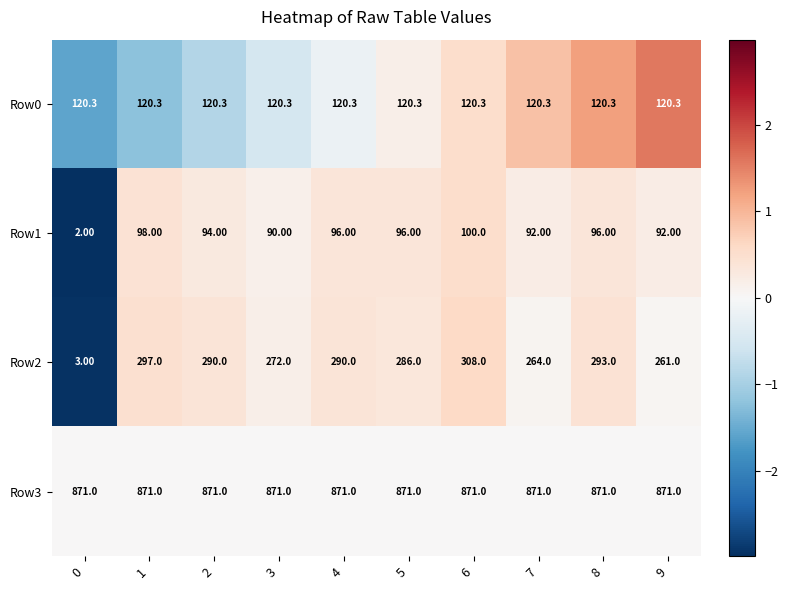

What is the total value across all series at 4?

1377.3